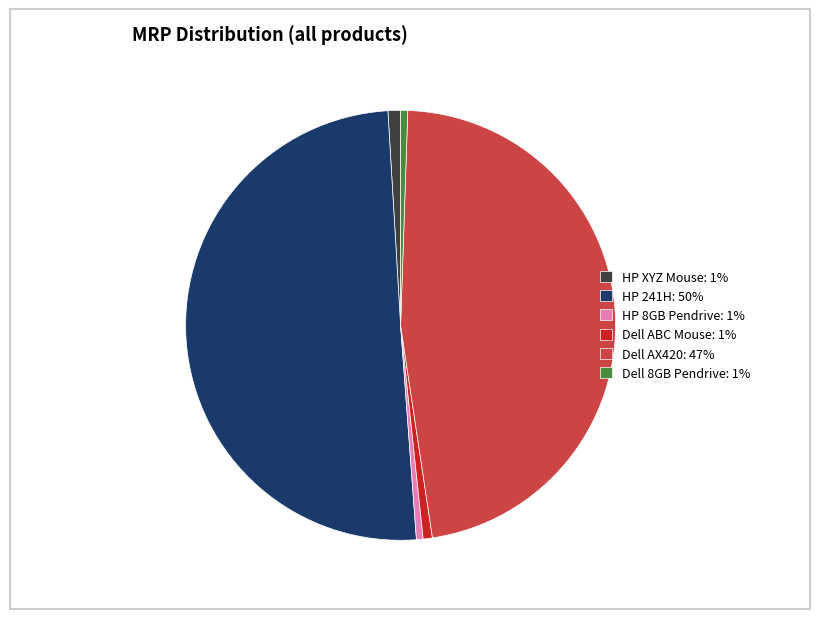

Which slice is the largest?

HP 241H